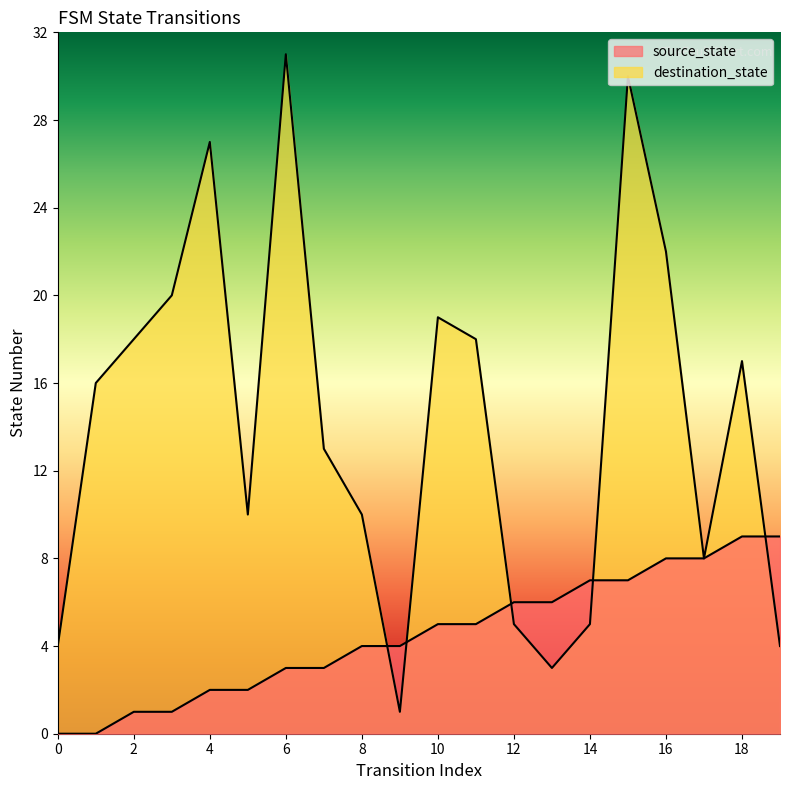

How many series are shown in this chart?

2